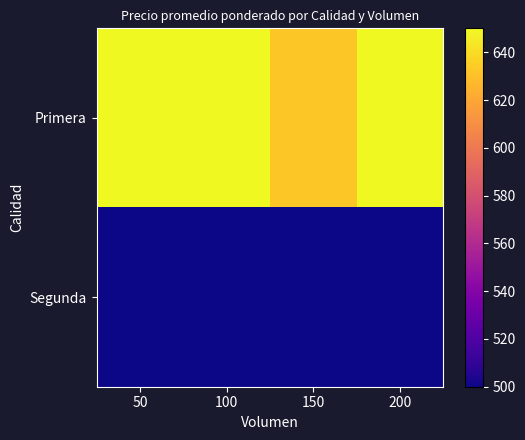

Which series has the widest spread of values?

Primera